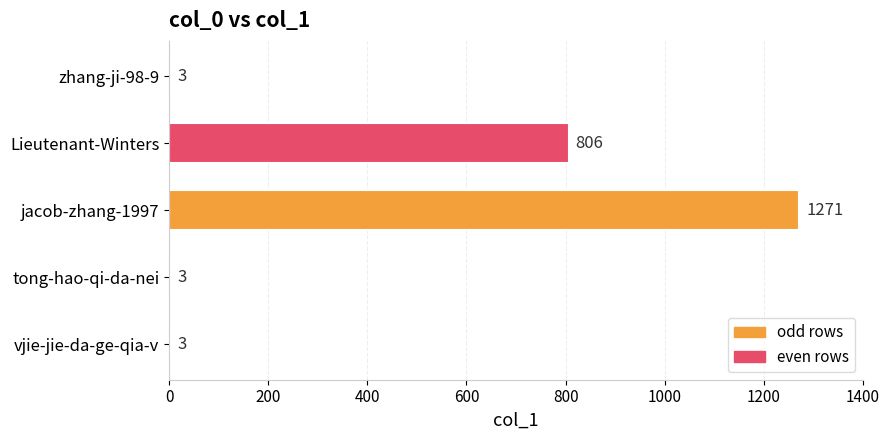

What is the change in value from tong-hao-qi-da-nei to jacob-zhang-1997?

+1268